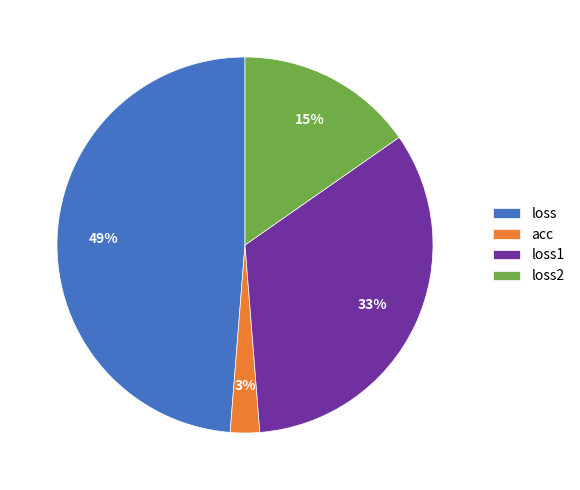

Is loss2 the majority of the pie?

No